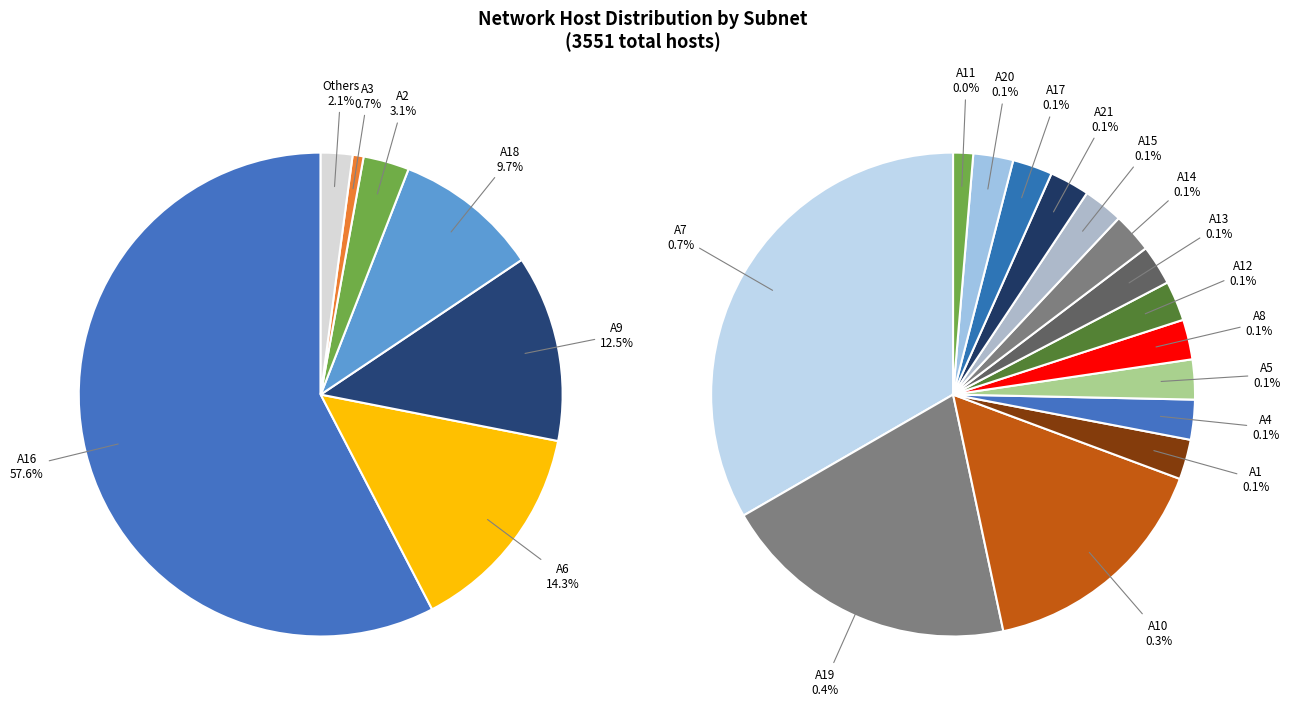

Is there a majority slice in this chart?

Yes